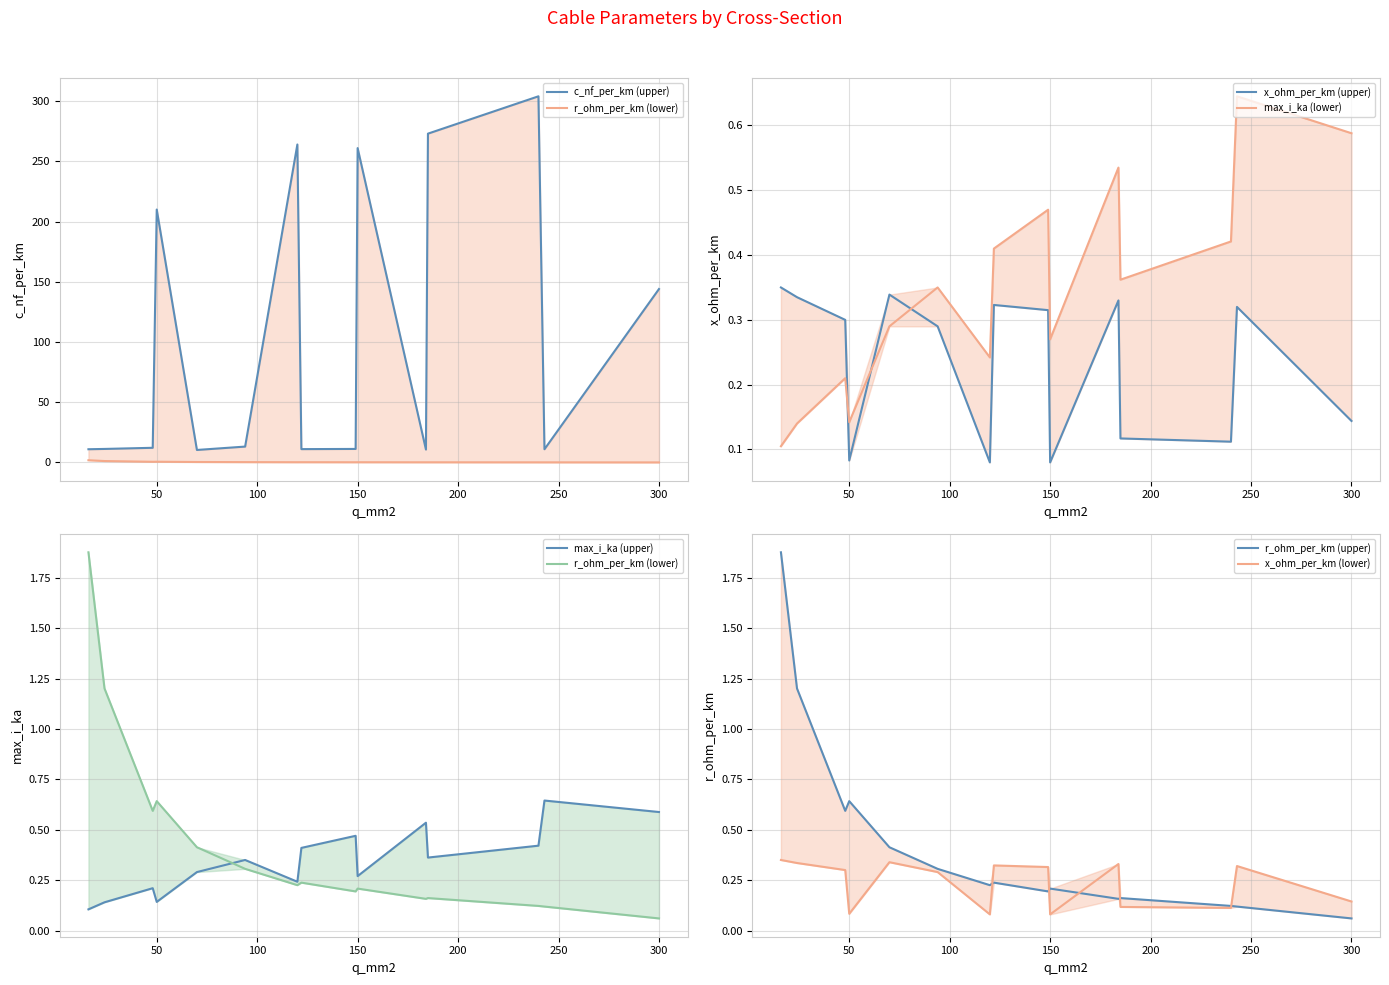

Which has a higher value, 149 or 50?

50